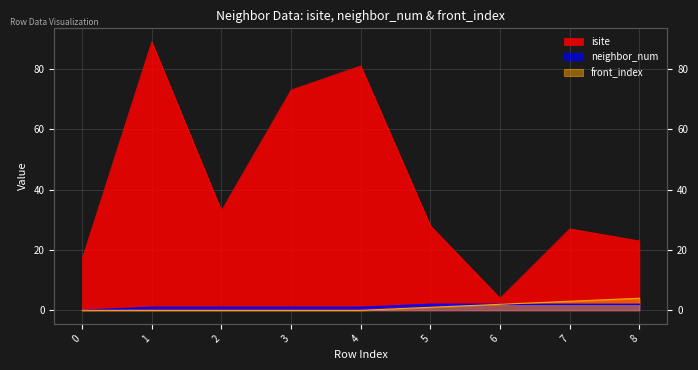

List the series in order of their peak value, lowest first.

neighbor_num, front_index, isite